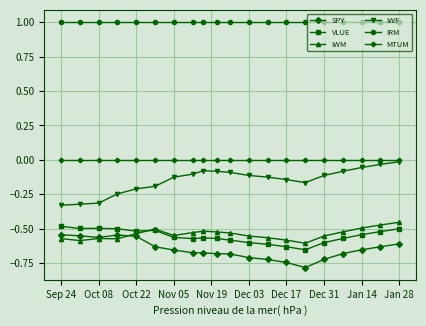

What is the greatest value displayed?

1.0